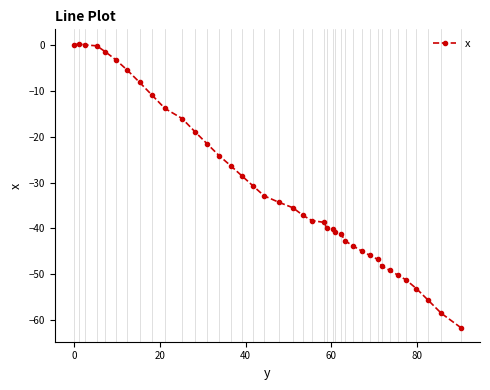

What is the value of the 26th point from the left?

-40.9